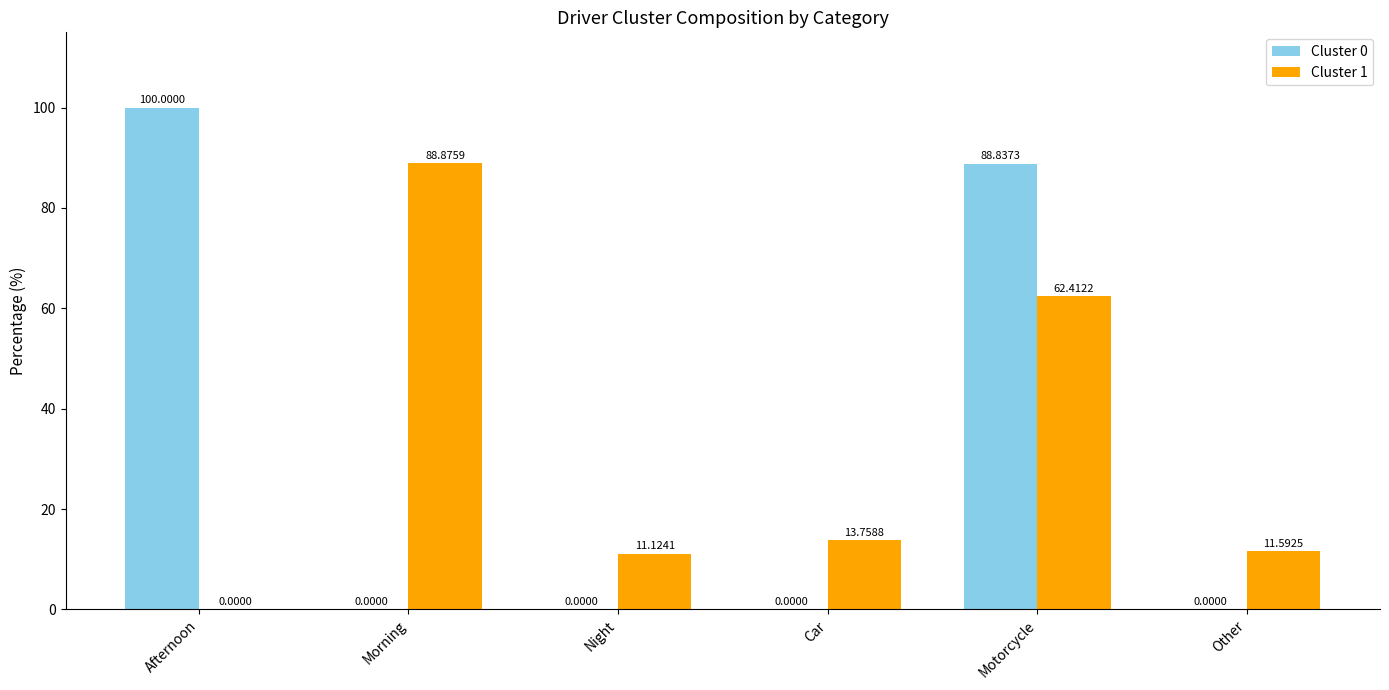

The value of Cluster 0 at Afternoon is 100.0. True or false?

True